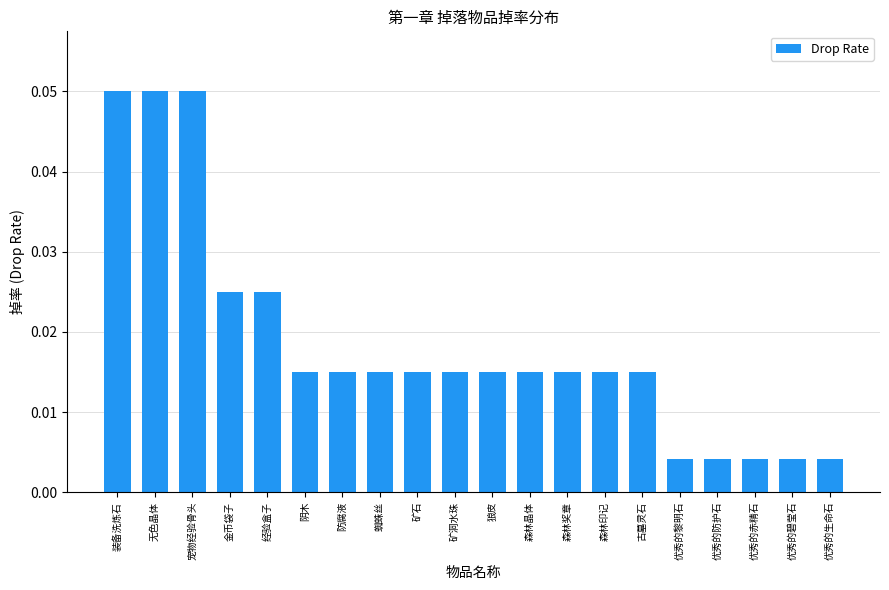

What is the label of the 13th bar from the right?

蜘蛛丝